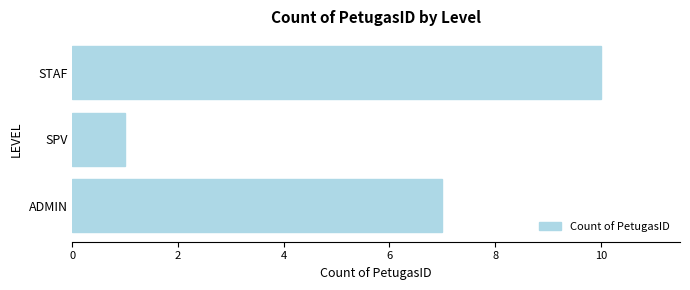

How many data points are less than 7?

1